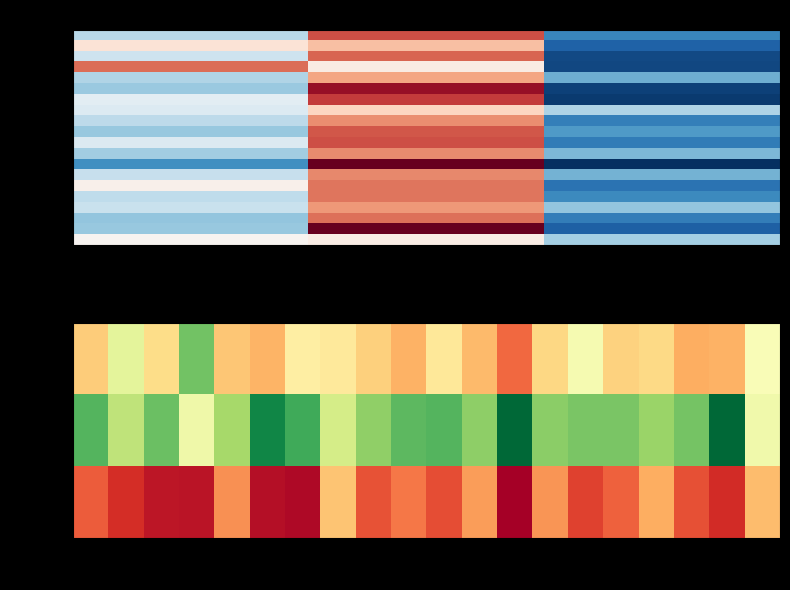

List the labels in order of Row 13 value, smallest first.

col_2, col_0, col_1